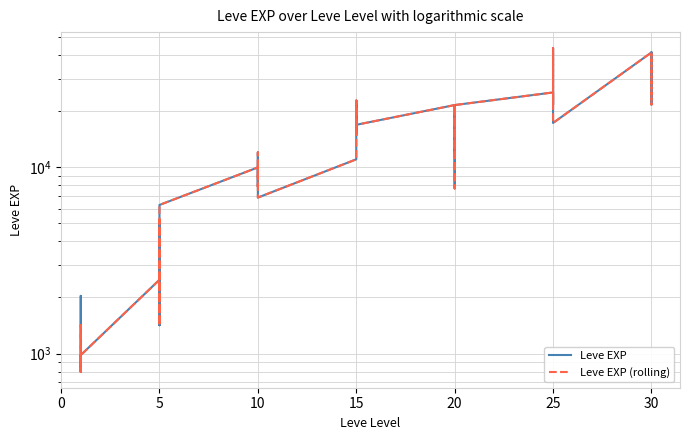

What is the difference between the second highest and second lowest values in the Leve EXP series?

40610